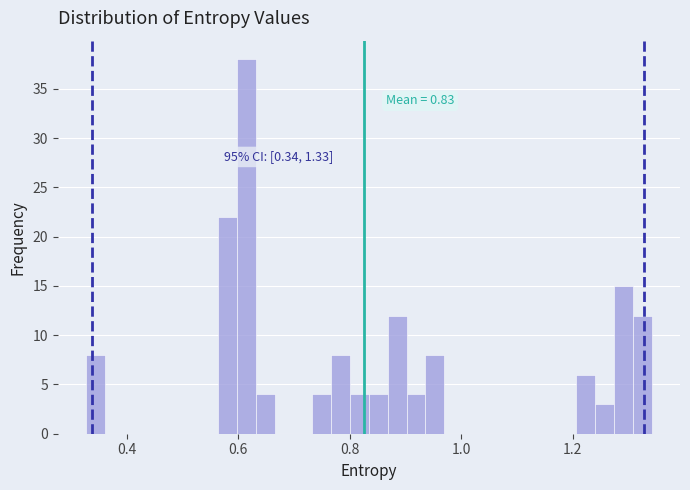

Read against the x-axis, roughly where is the centre of the tallest bar?

0.62